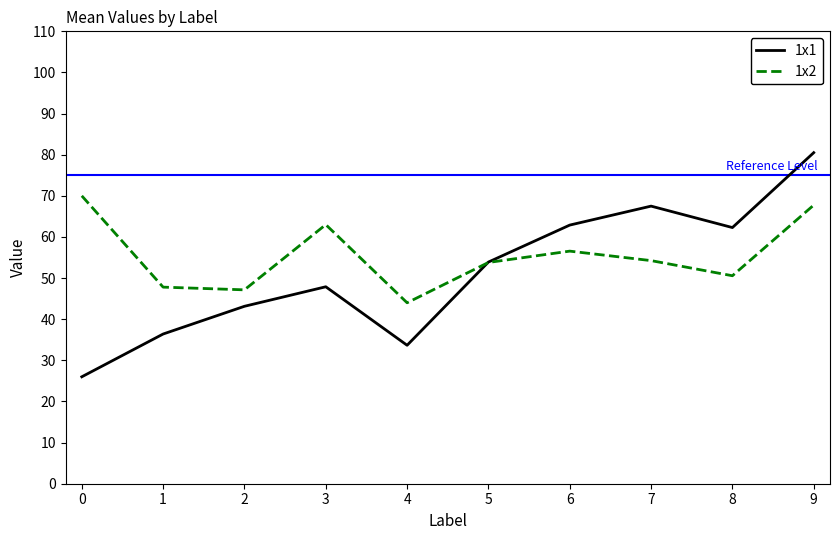

How many times do 1x2 and 1x1 cross each other?

1